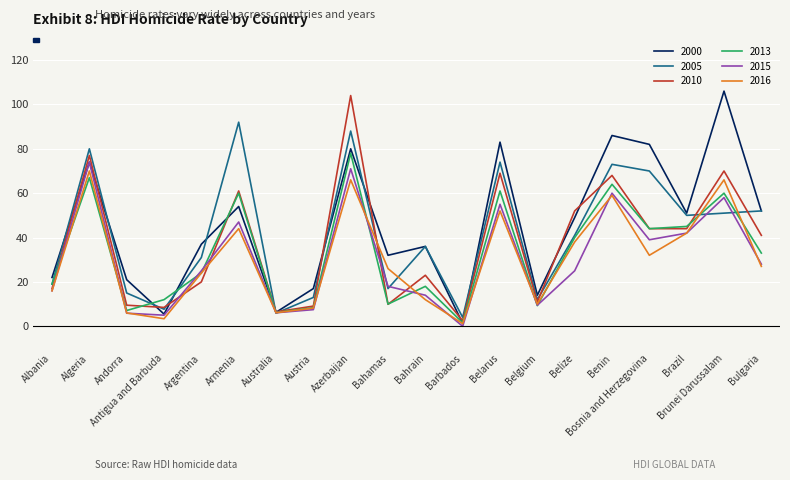

In 2016, how many points are lower than both neighbors (excluding endpoints)?

5